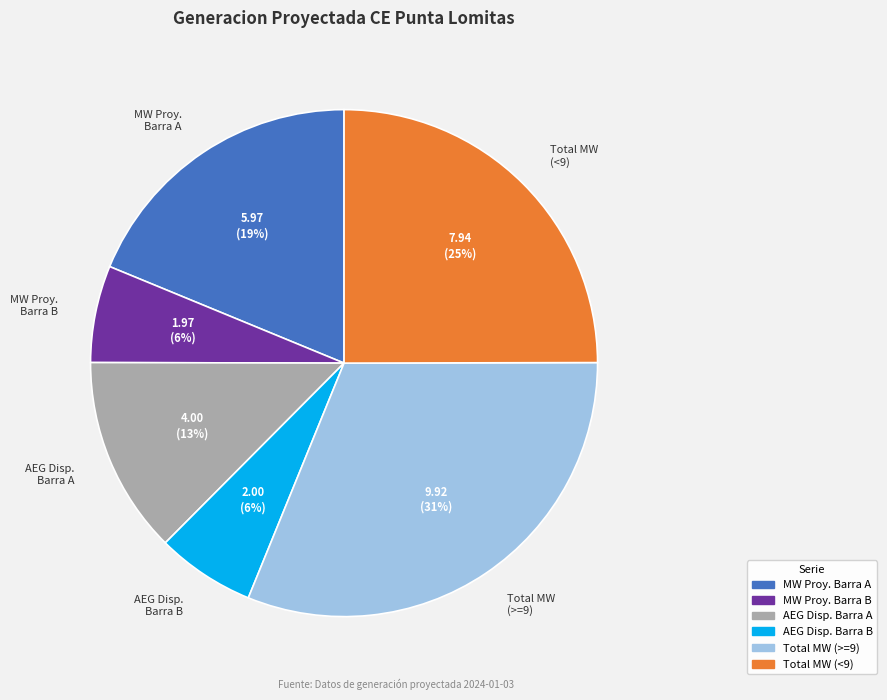

Does any single category account for the majority?

No